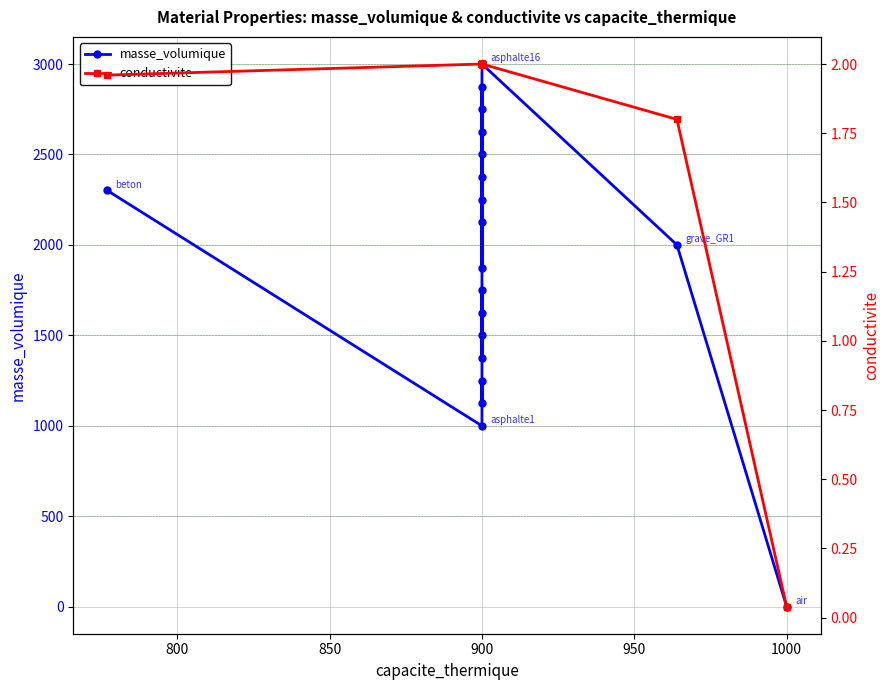

Reading left to right, what are all the values shown in this chart?

masse_volumique: 2301.0	1000.0	1250.0	1125.0	1500.0	1625.0	1750.0	1375.0	2125.0	2250.0	2375.0	2500.0	2625.0	2750.0	2875.0	1875.0	3000.0	2000.0	1.2
conductivite: 2.0	2.0	2.0	2.0	2.0	2.0	2.0	2.0	2.0	2.0	2.0	2.0	2.0	2.0	2.0	2.0	2.0	1.8	0.0